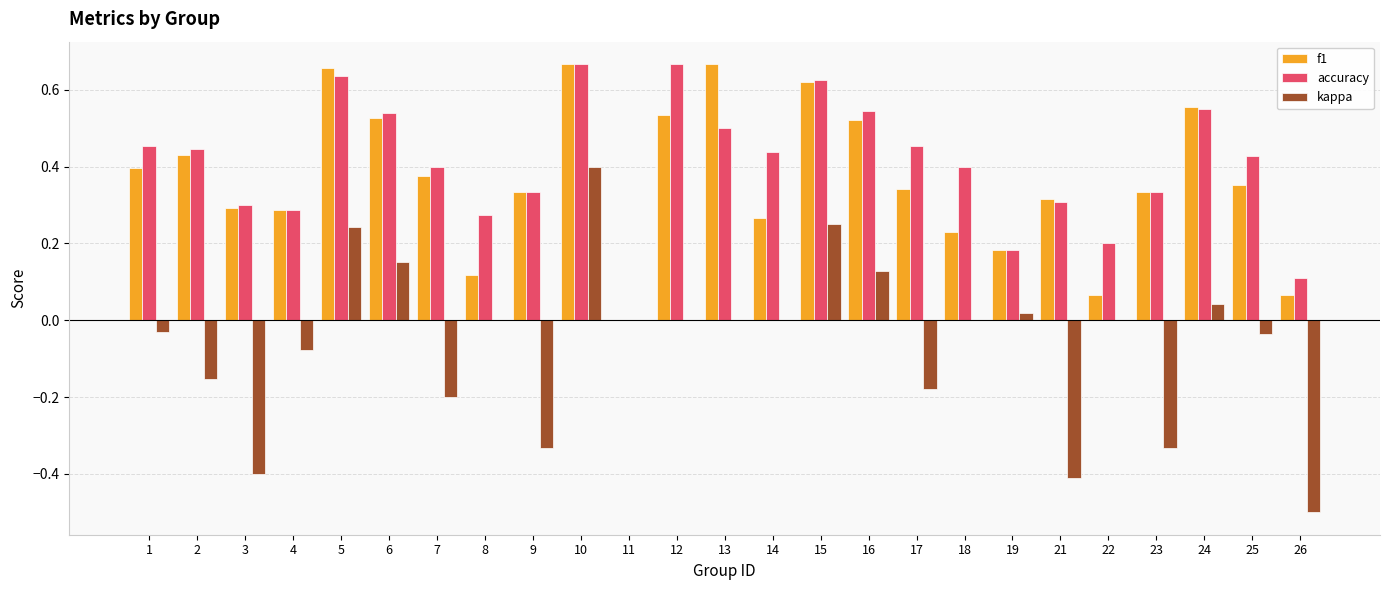

The accuracy series shows 0.2 at 1. True or false?

False